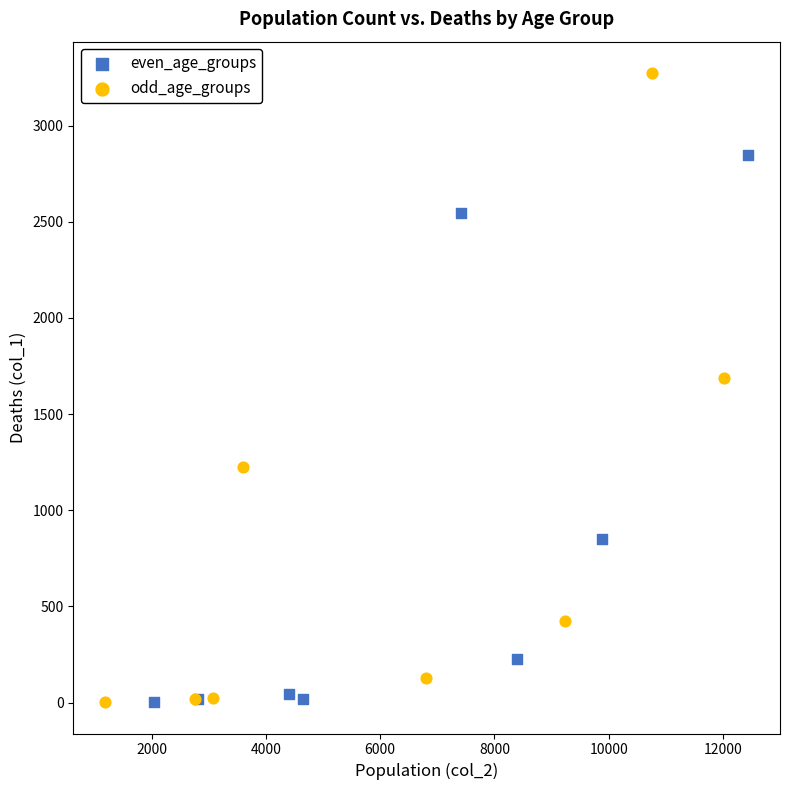

Which series reaches the maximum Y coordinate?

odd_age_groups